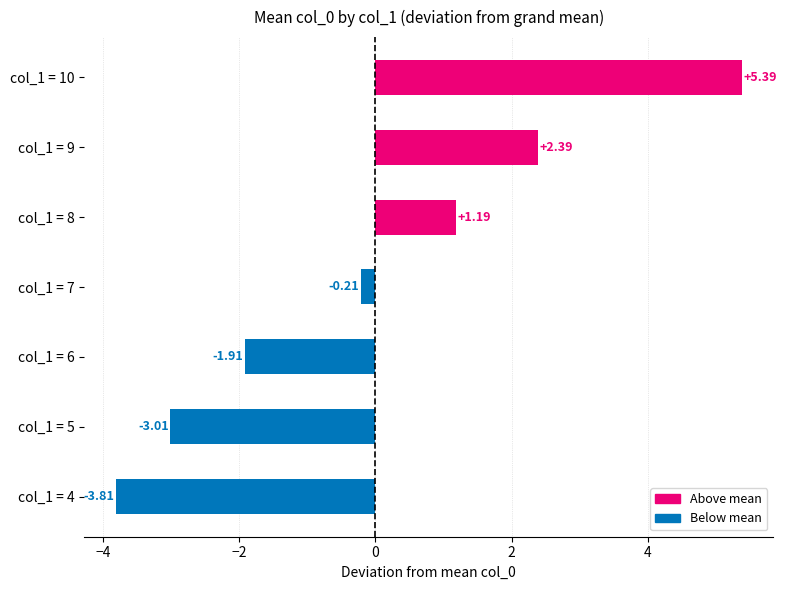

What is the sum of the values at col_1 = 7 and col_1 = 8?

1.0